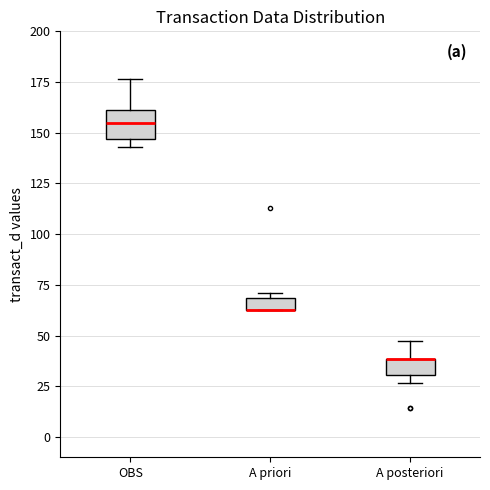

Comparing the boxes themselves (not the whiskers), which one is the tallest?

OBS